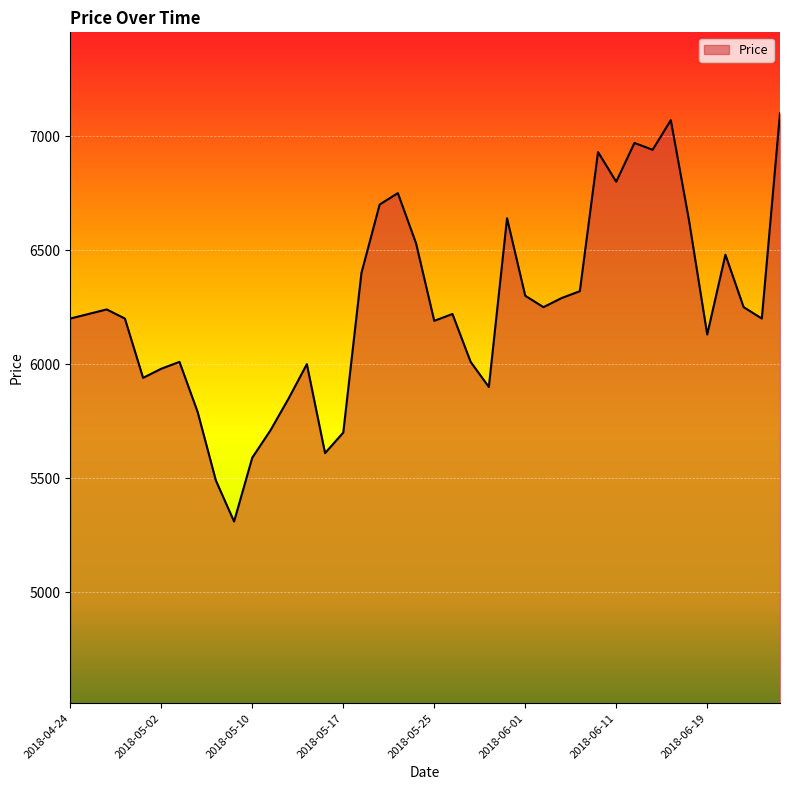

What is the maximum value shown in the chart?

7100